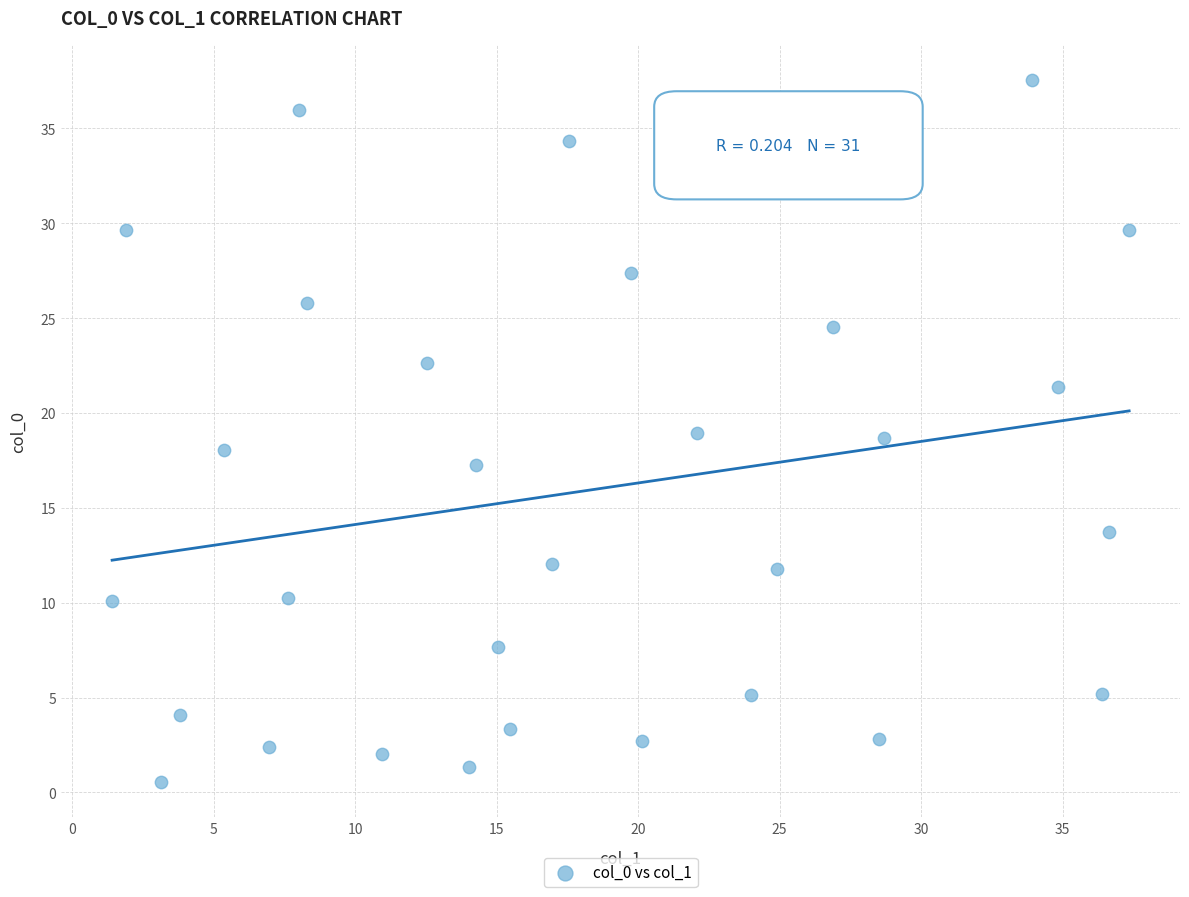

What is the range of X values (max minus min)?

35.9